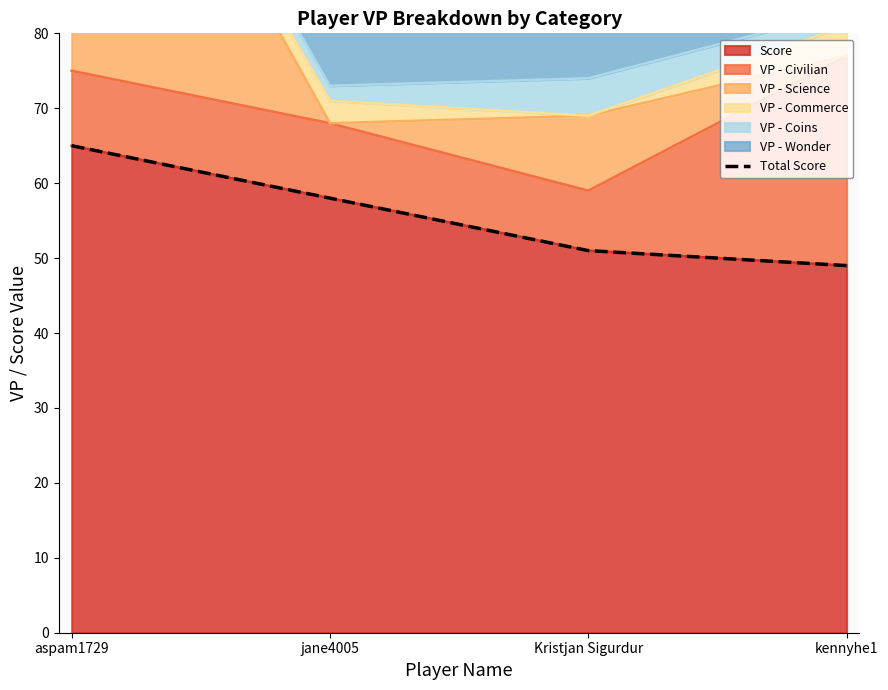

Is it true that the value at kennyhe1 is 31?

False